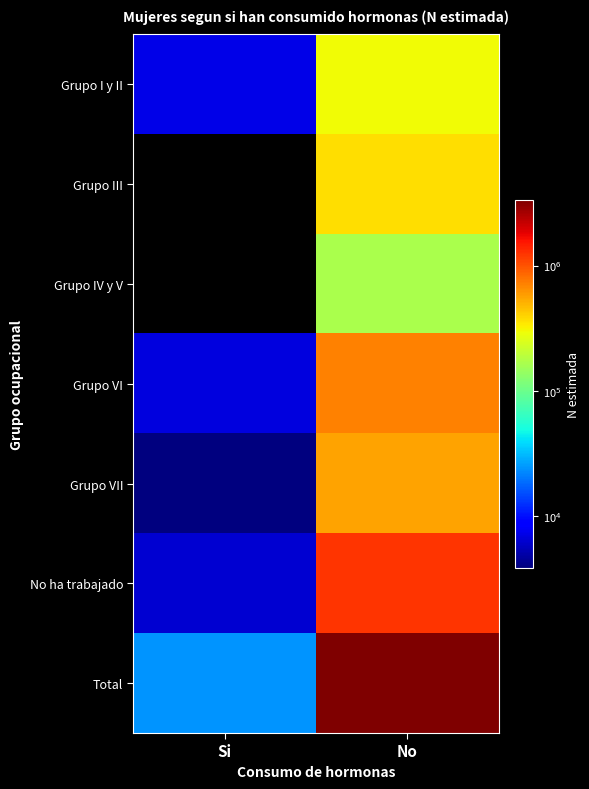

Count the number of data series in this chart.

7